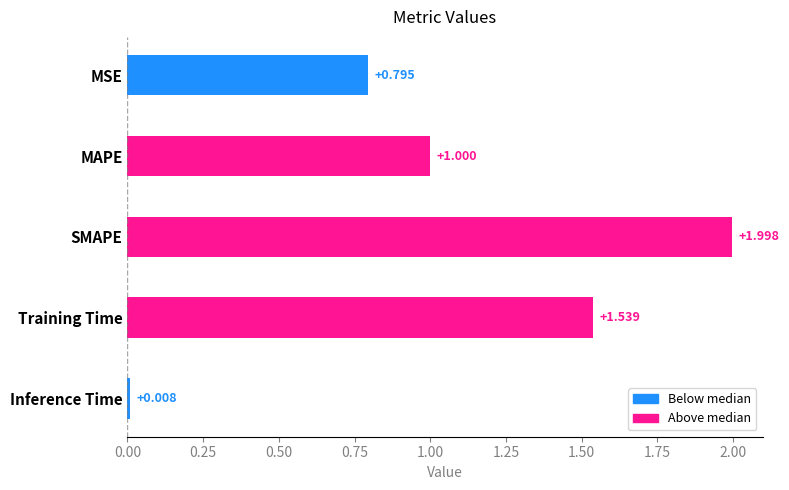

What is the difference between the maximum and minimum values?

2.0